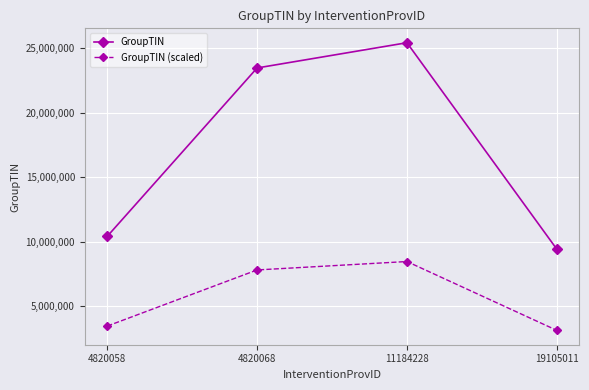

What is the value of the GroupTIN point at the 4th from the left?

9439031.0